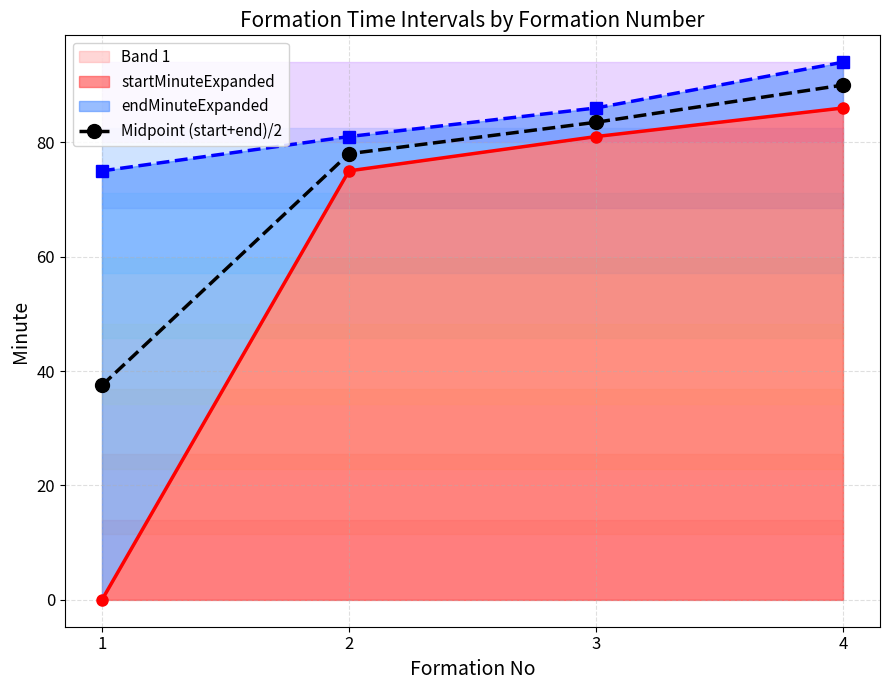

Rank the categories by value from highest to lowest.

4, 3, 2, 1